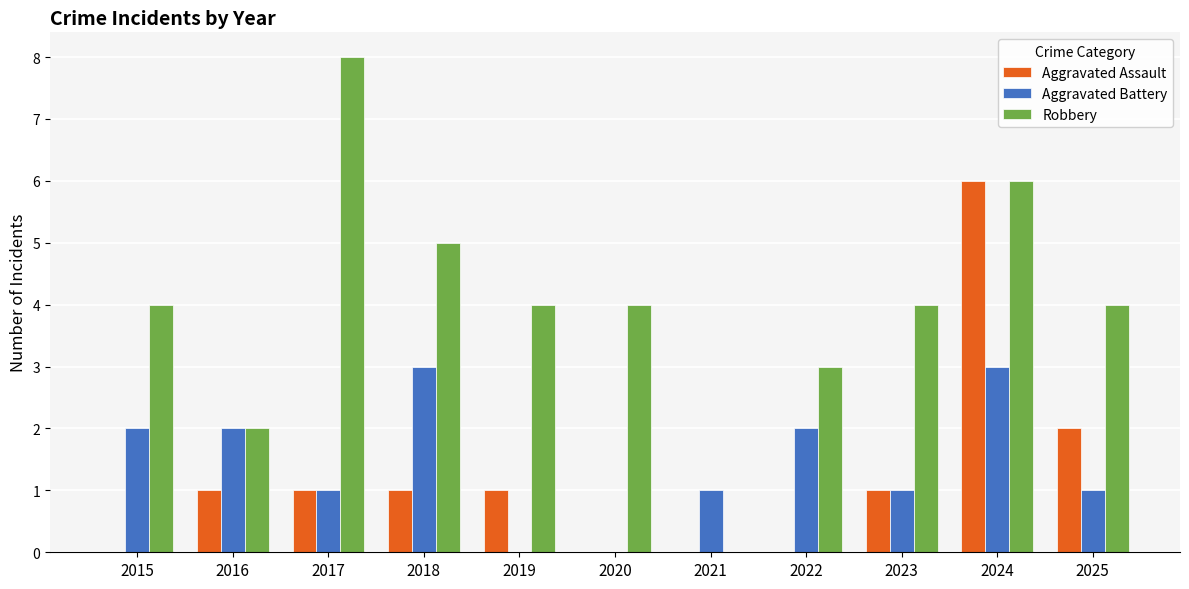

What is the sum of all Aggravated Assault values?

13